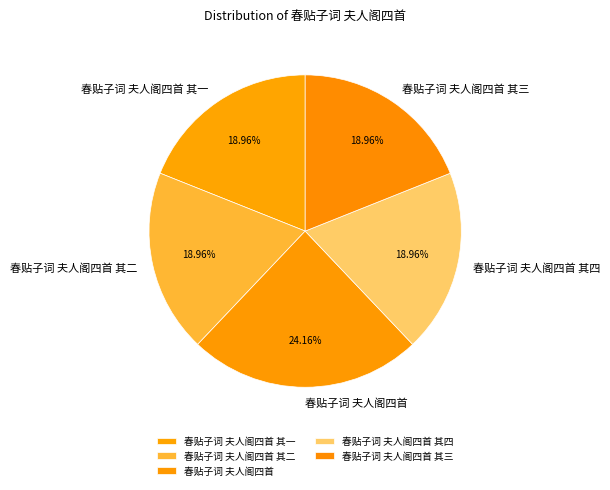

Approximately how many times larger is the value at 春贴子词 夫人阁四首 compared to 春贴子词 夫人阁四首 其四?

1.3